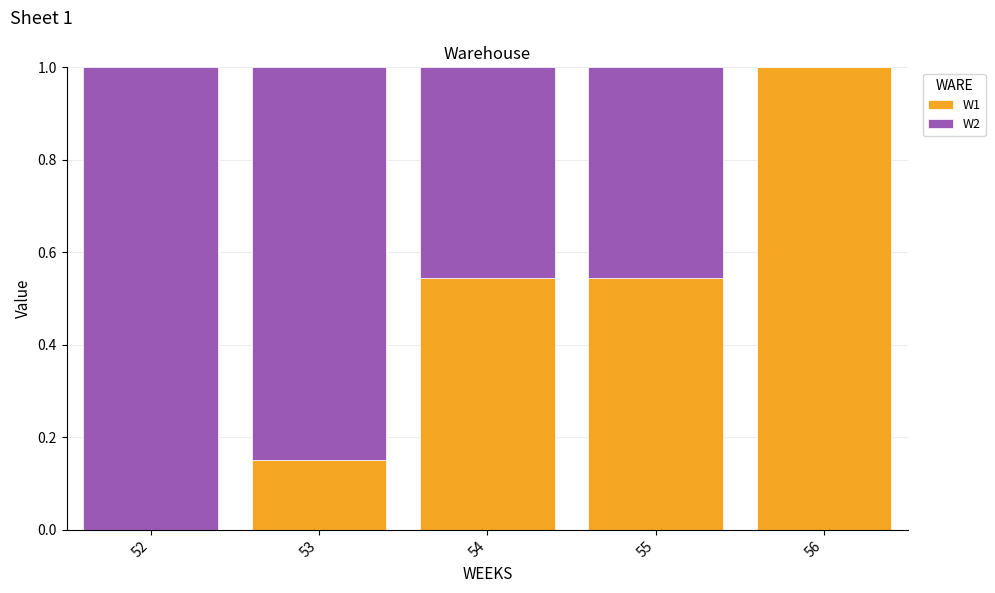

Count the W1 values in the range 0 to 1.

5